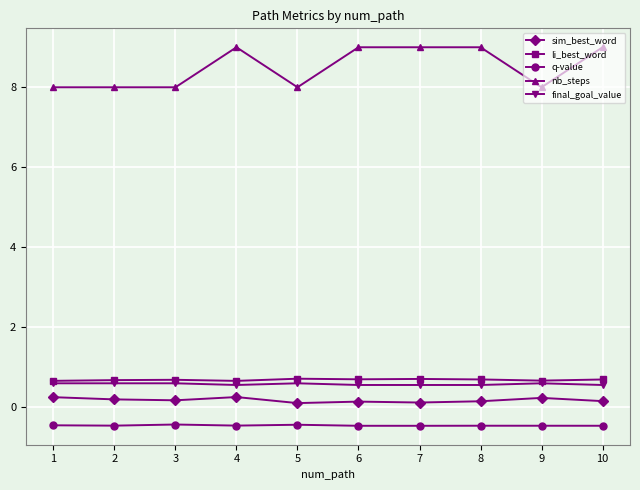

The value of final_goal_value at 10 is 0.6. True or false?

True